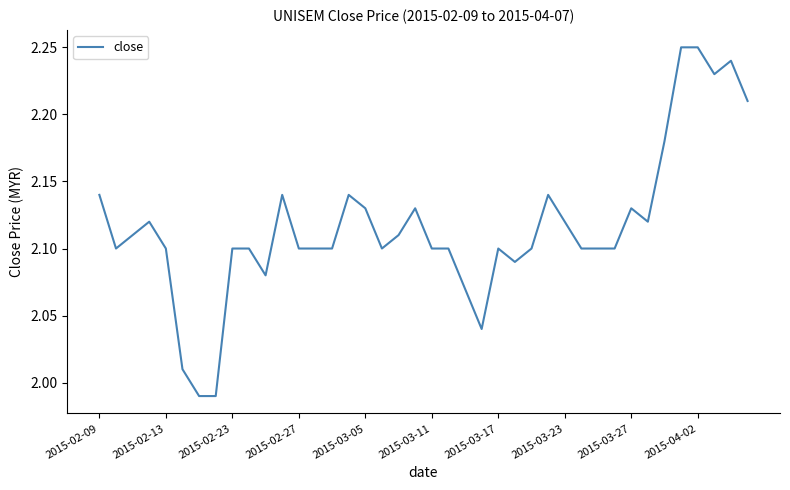

What is the sum of all values?

84.7